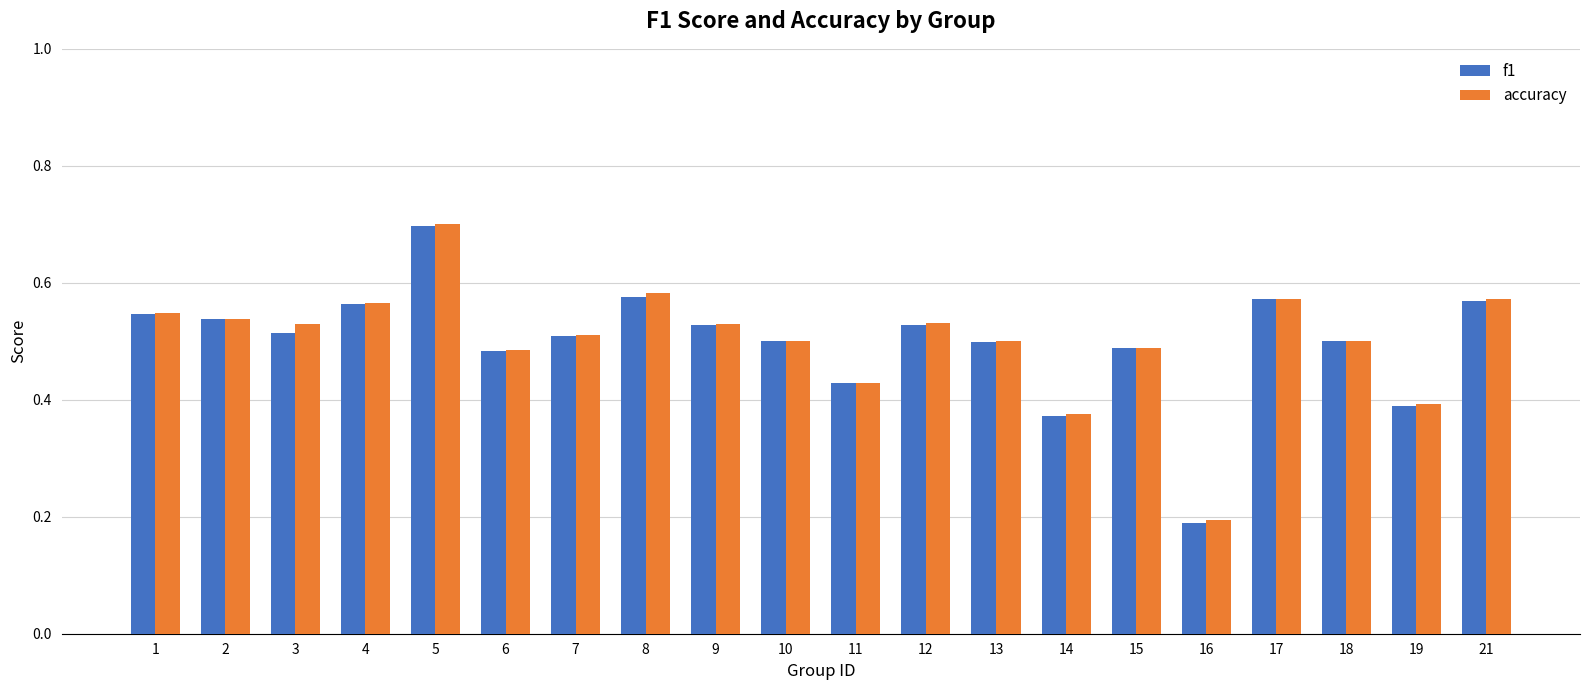

How many f1 values are between 0 and 1?

20